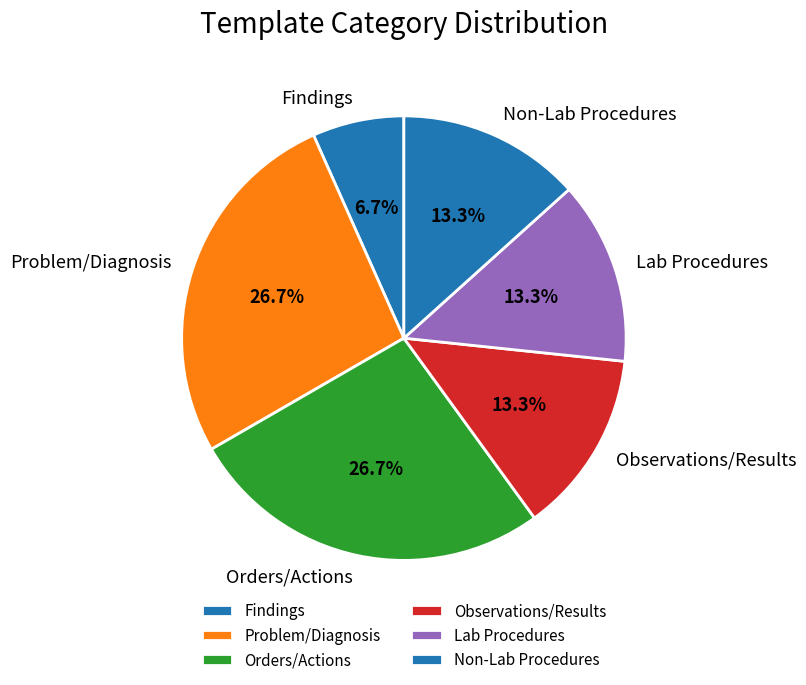

What portion of the pie excludes Findings?

93.3%